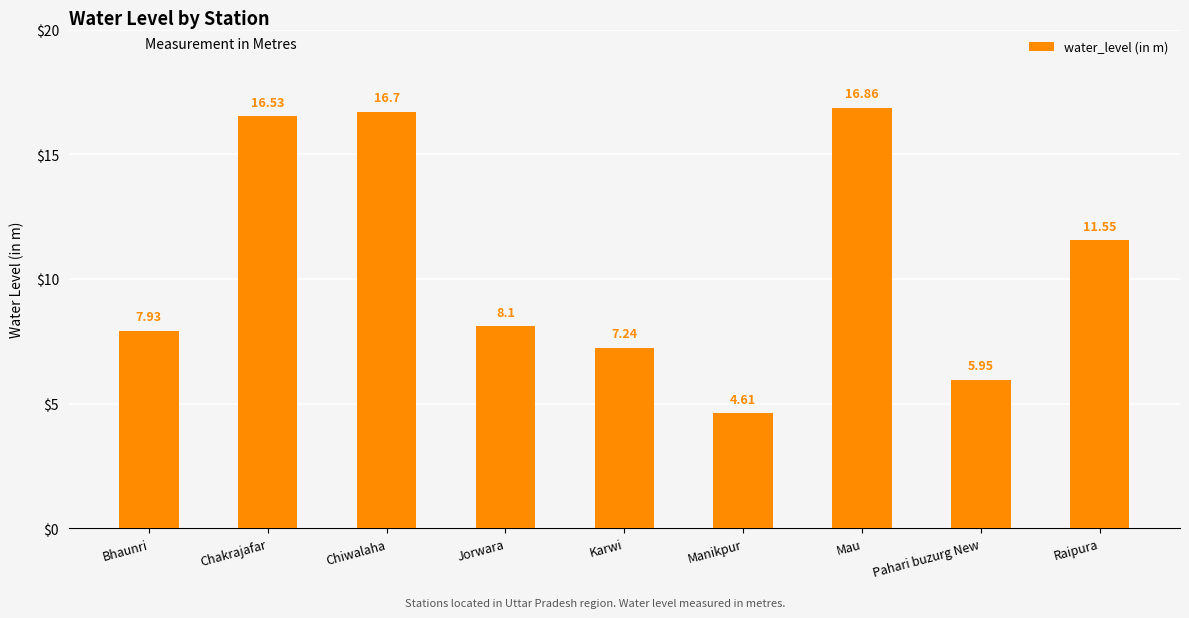

What position from the right is Jorwara?

6